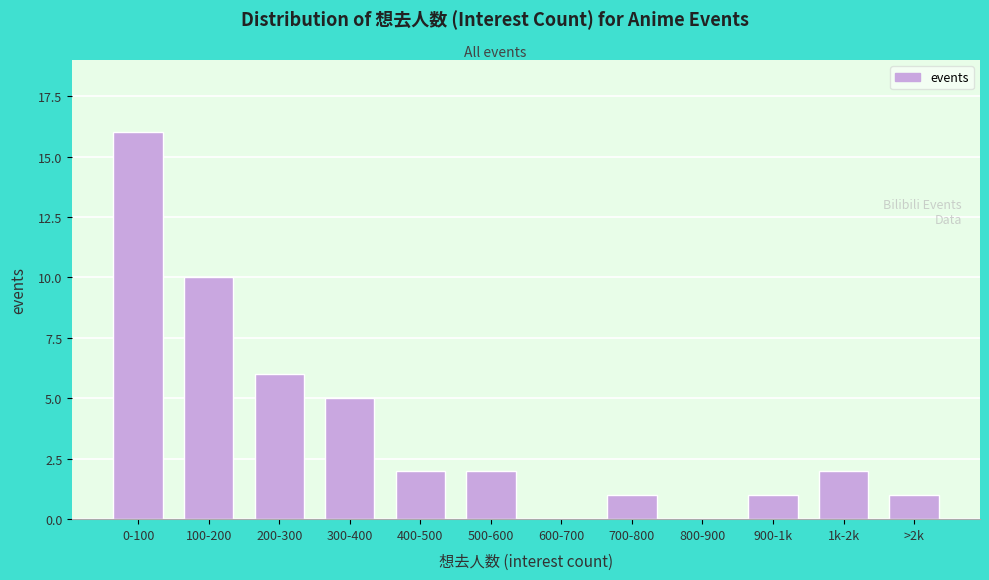

Reading left to right, what are all the values shown in this chart?

0-100=16	100-200=10	200-300=6	300-400=5	400-500=2	500-600=2	600-700=0	700-800=1	800-900=0	900-1k=1	1k-2k=2	>2k=1